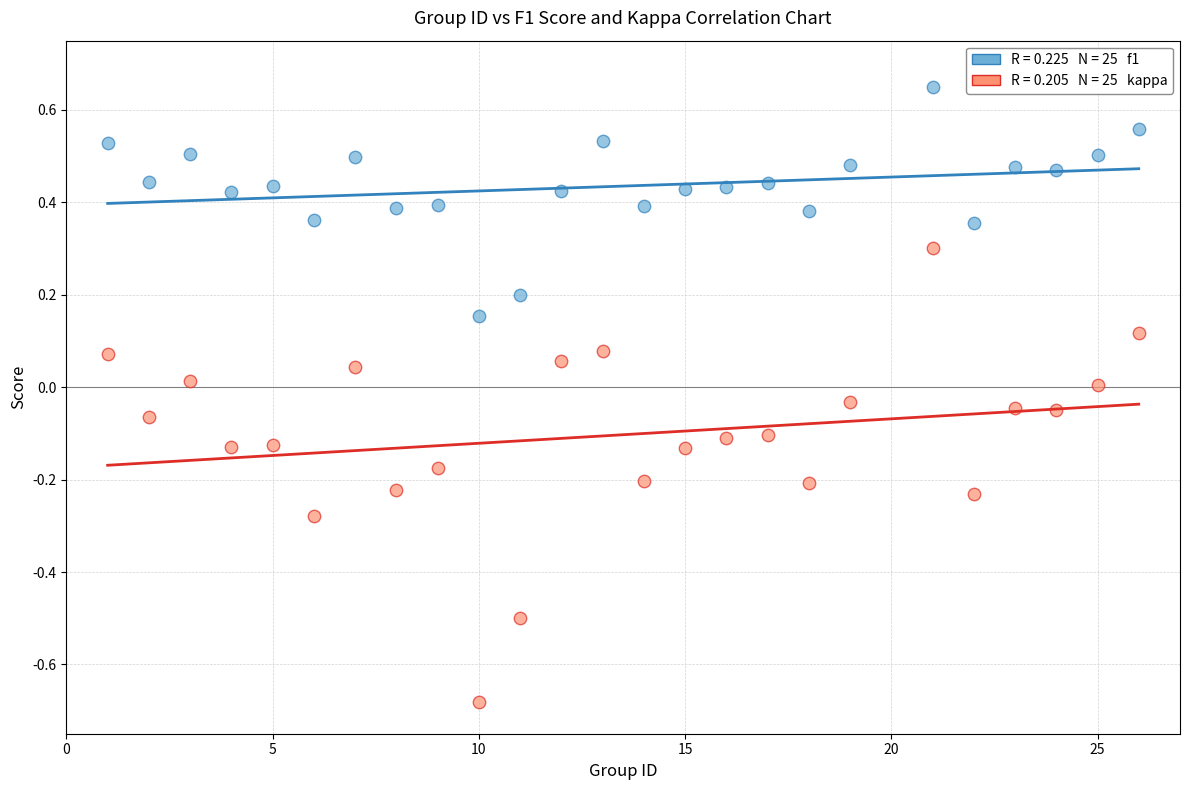

Across all data points, what is the range of X values (max minus min)?

25.0